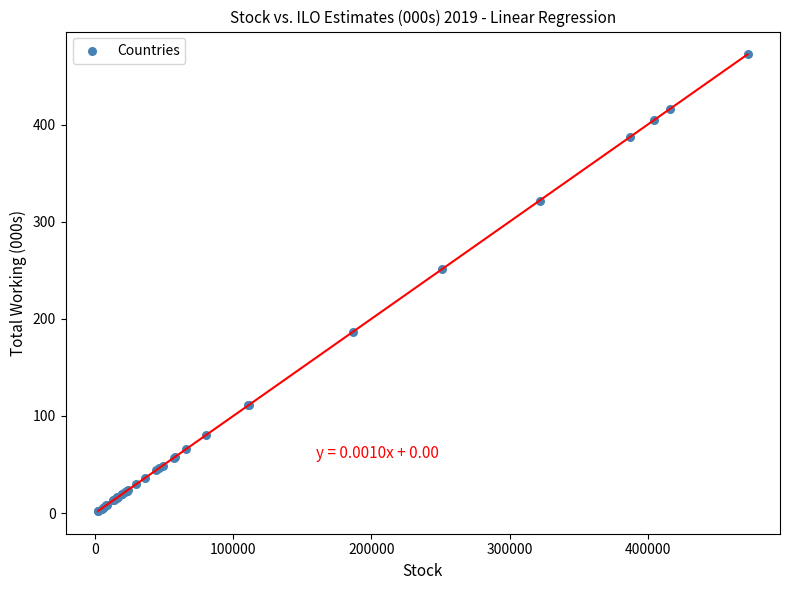

What Y value in the scatter plot is closest to 237?

251.3